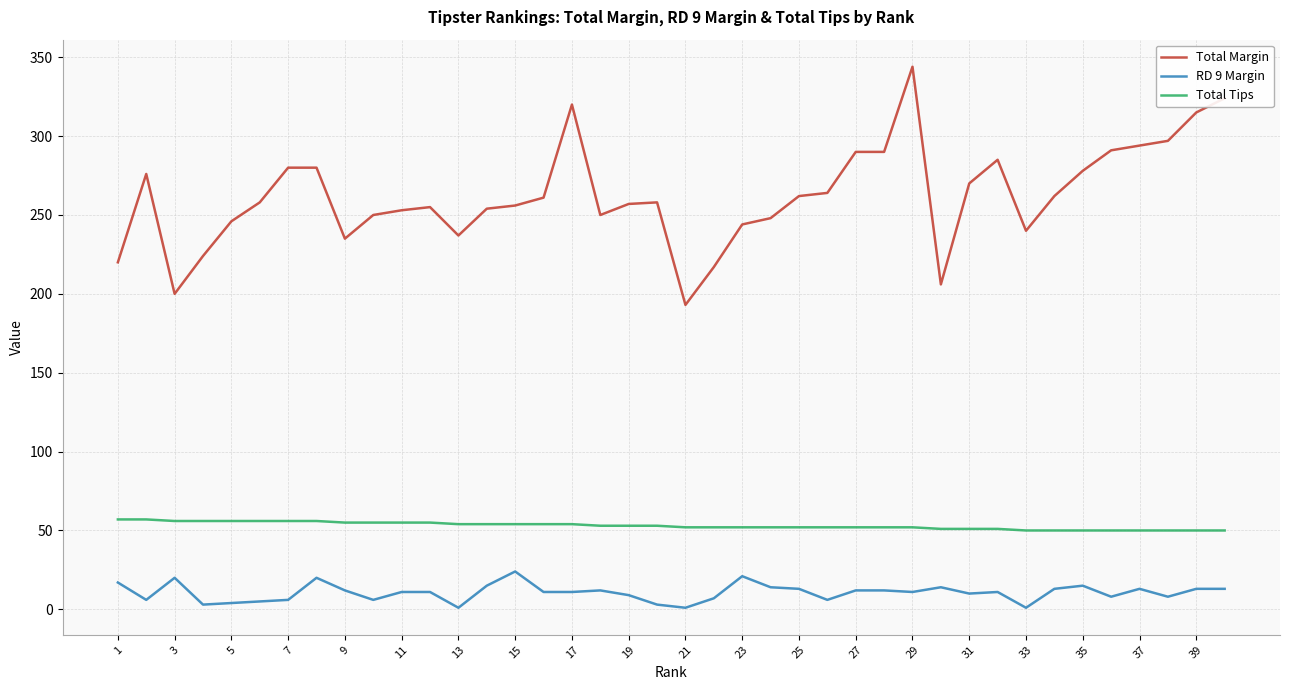

Which series has the largest total across all categories?

Total Margin